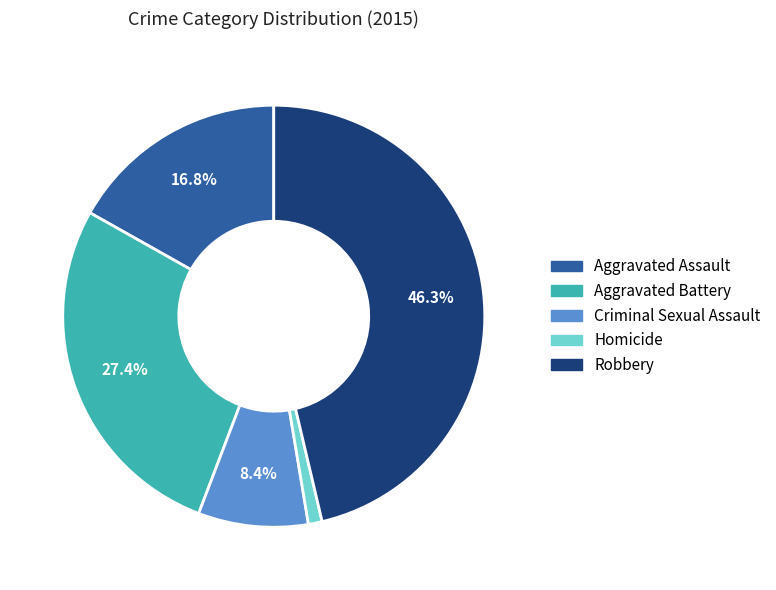

What percentage is NOT represented by Criminal Sexual Assault?

91.6%